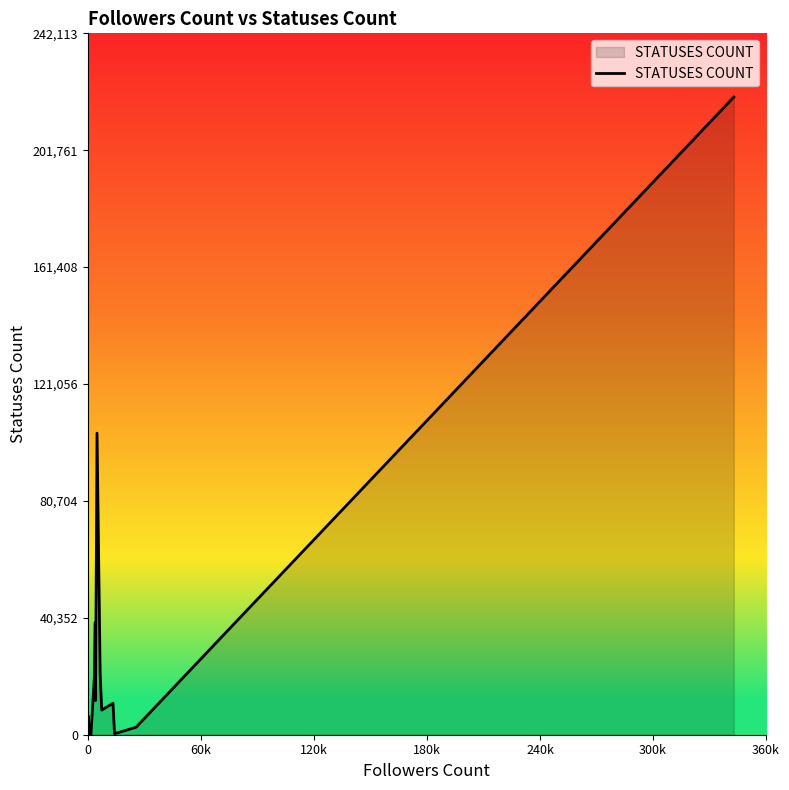

What is the difference between the maximum and minimum values?

220103